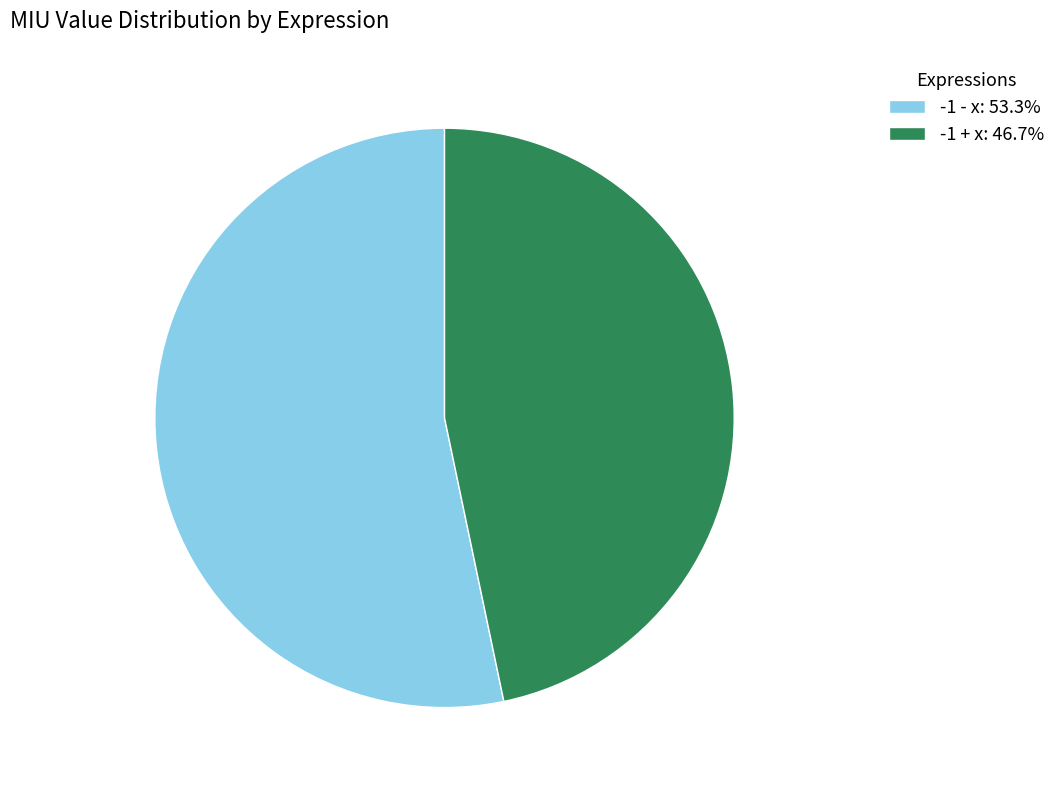

Is there a majority slice in this chart?

Yes